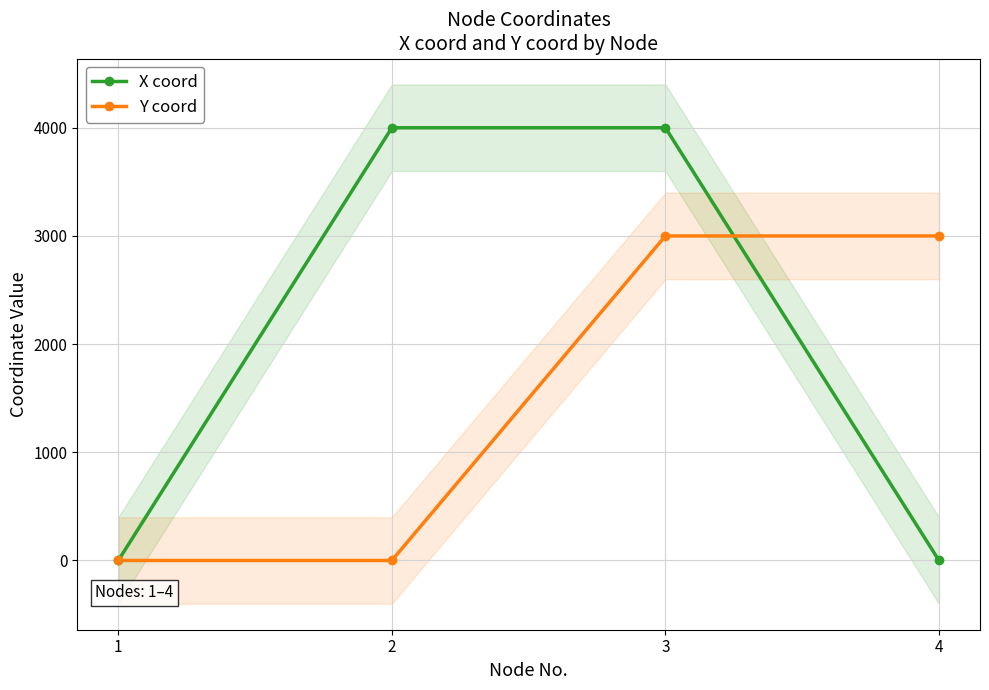

Is it true that Y coord equals -1623 at 2?

False